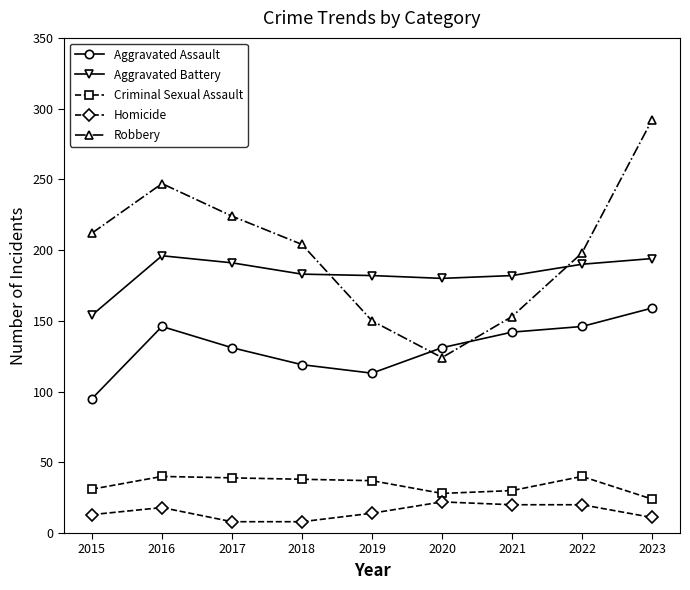

True or false: Aggravated Battery has more than 0 points higher than both neighbors.

True